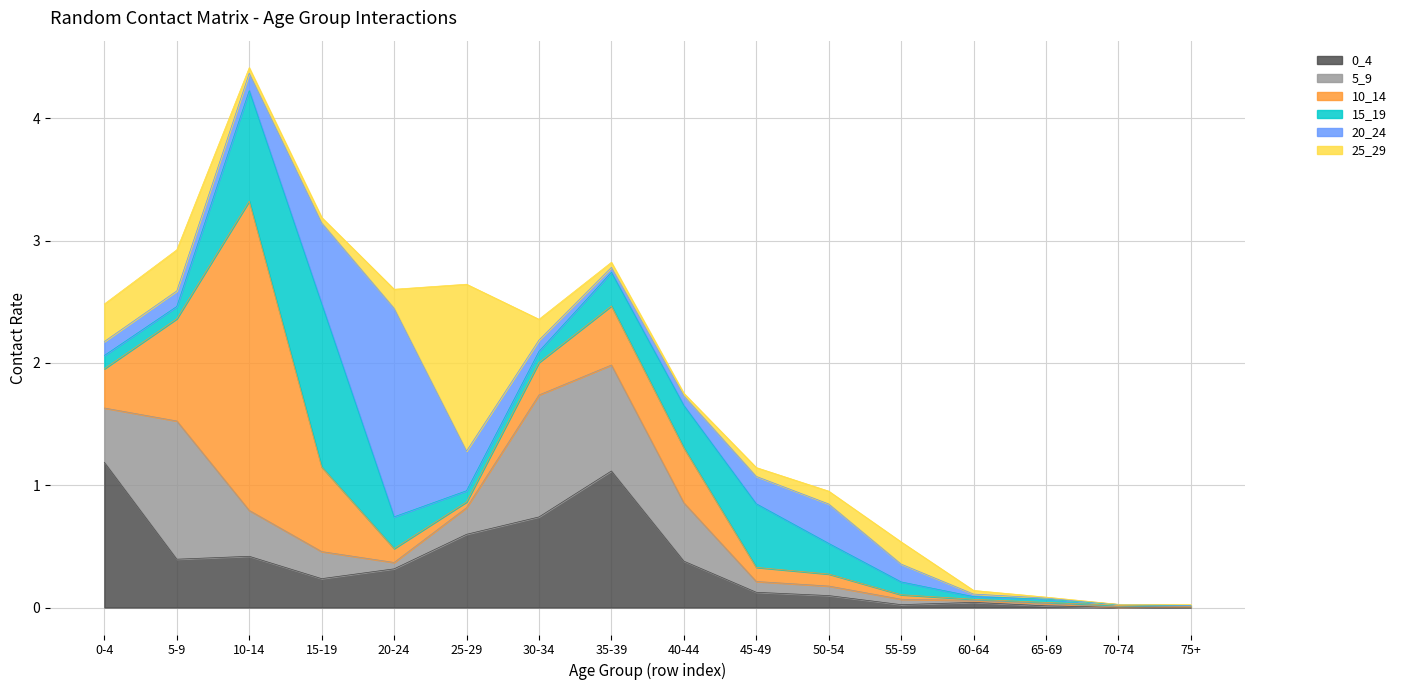

Which series has the largest total across all categories?

10_14